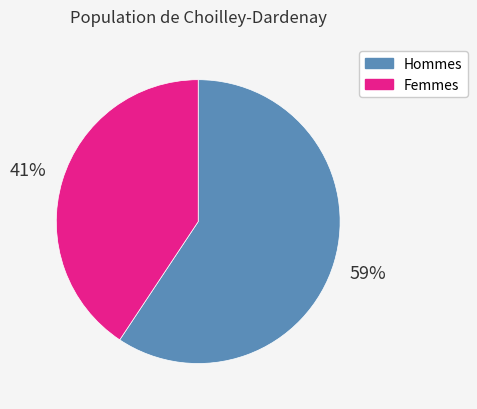

To the nearest percent, what portion does Hommes represent?

59%